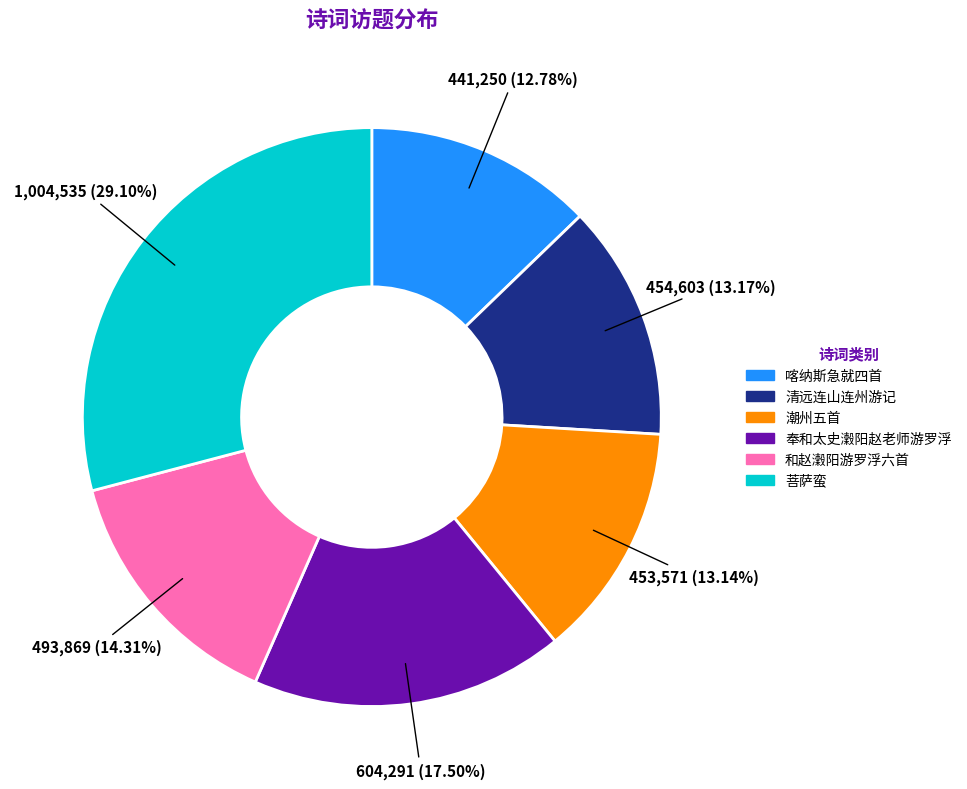

Is there any slice that represents more than half of the pie?

No